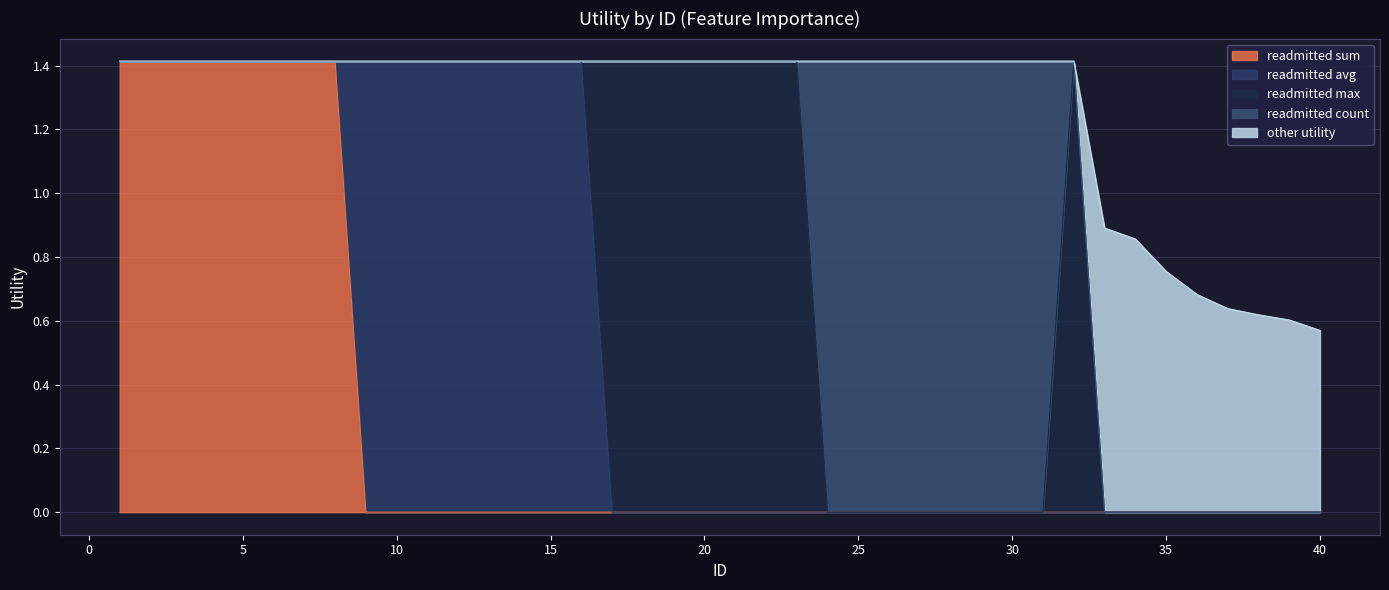

True or false: readmitted_count and other_utility cross at least once.

False